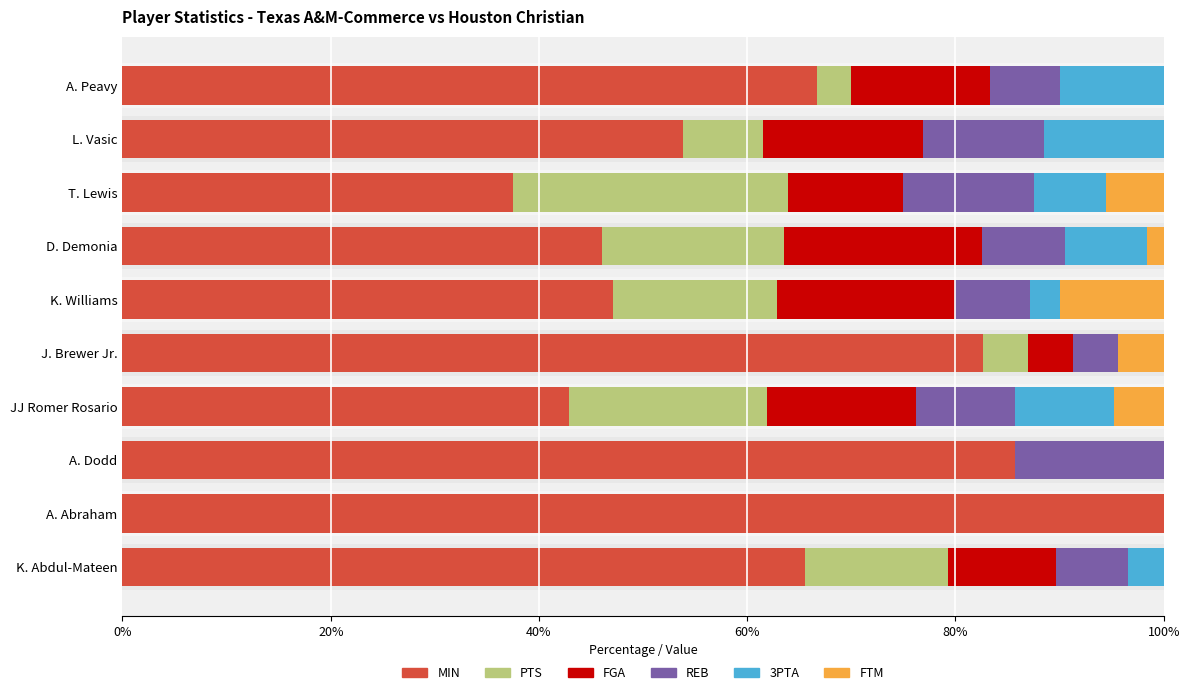

How many series are shown in this chart?

6